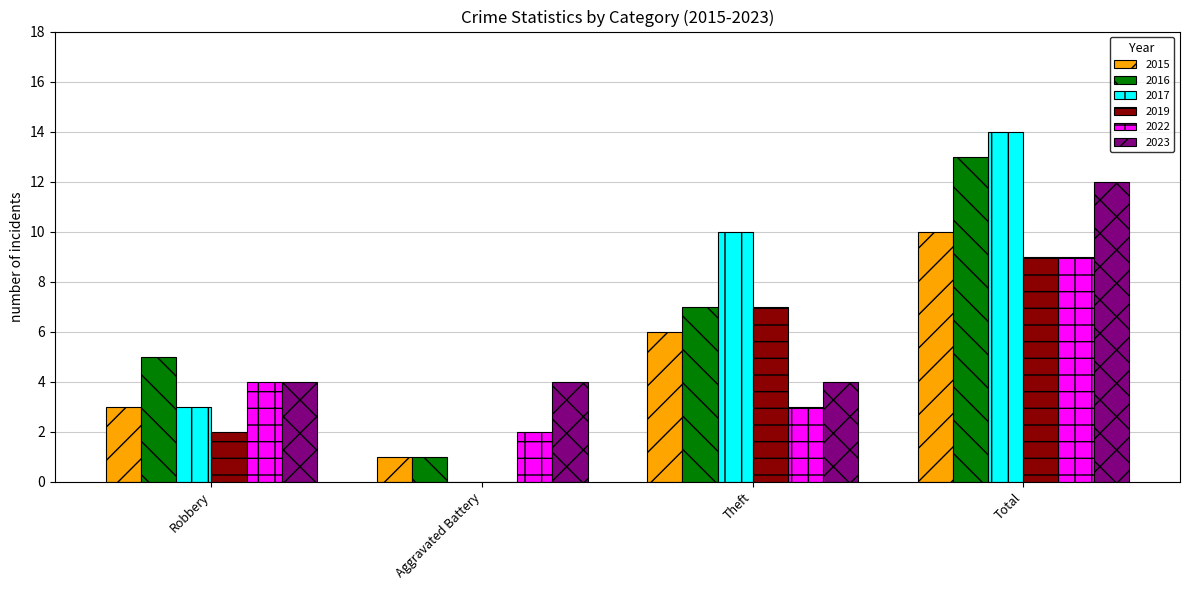

Reading left to right, what are all the values shown in this chart?

2015: Robbery=3	Aggravated Battery=1	Theft=6	Total=10
2016: Robbery=5	Aggravated Battery=1	Theft=7	Total=13
2017: Robbery=3	Aggravated Battery=0	Theft=10	Total=14
2019: Robbery=2	Aggravated Battery=0	Theft=7	Total=9
2022: Robbery=4	Aggravated Battery=2	Theft=3	Total=9
2023: Robbery=4	Aggravated Battery=4	Theft=4	Total=12